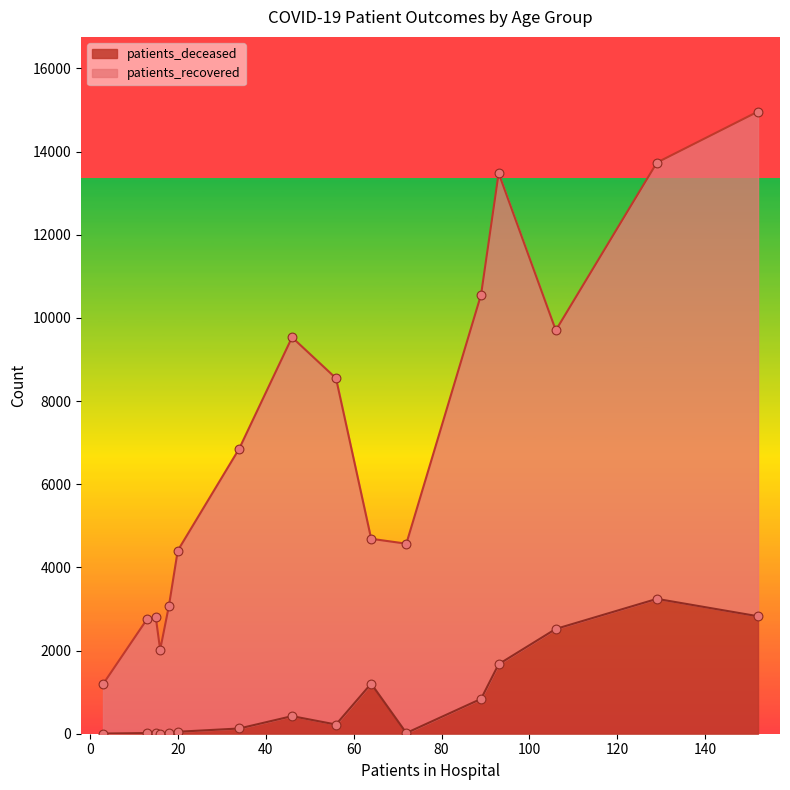

Which series has the largest Y range (max minus min)?

patients_recovered